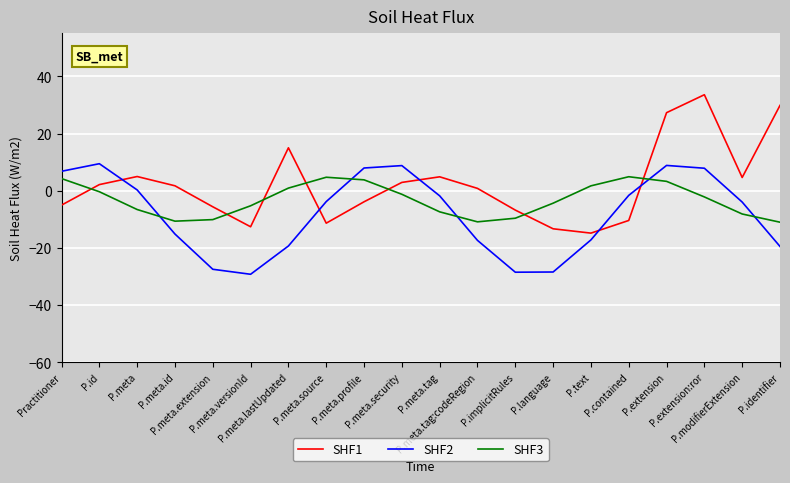

At P.language, list the series in order from smallest to largest.

SHF2, SHF1, SHF3